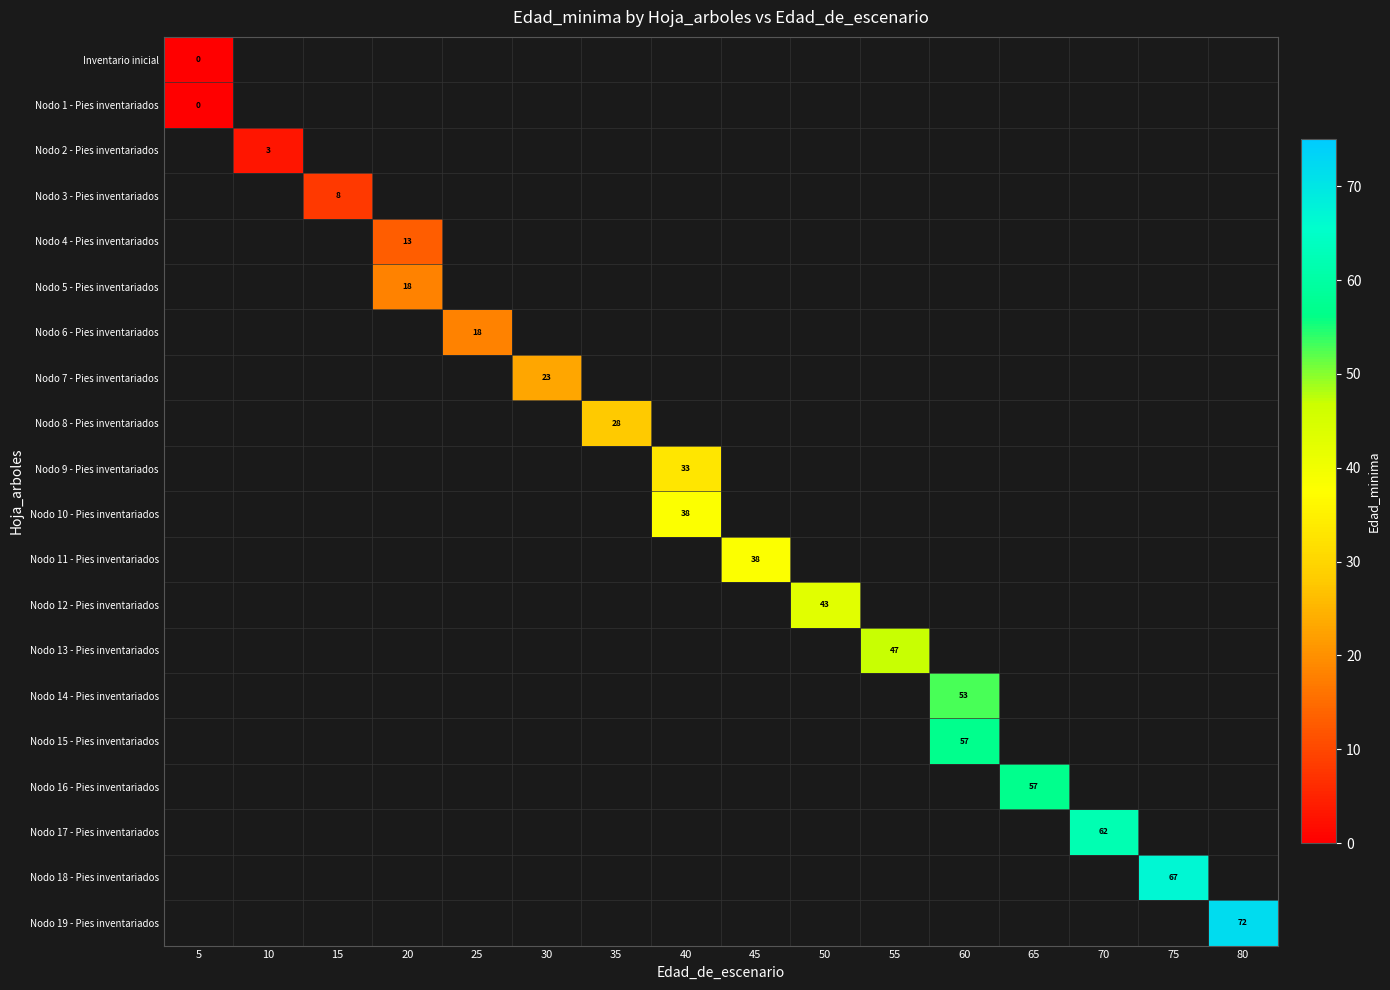

At how many categories does at least one series exceed 37?

9